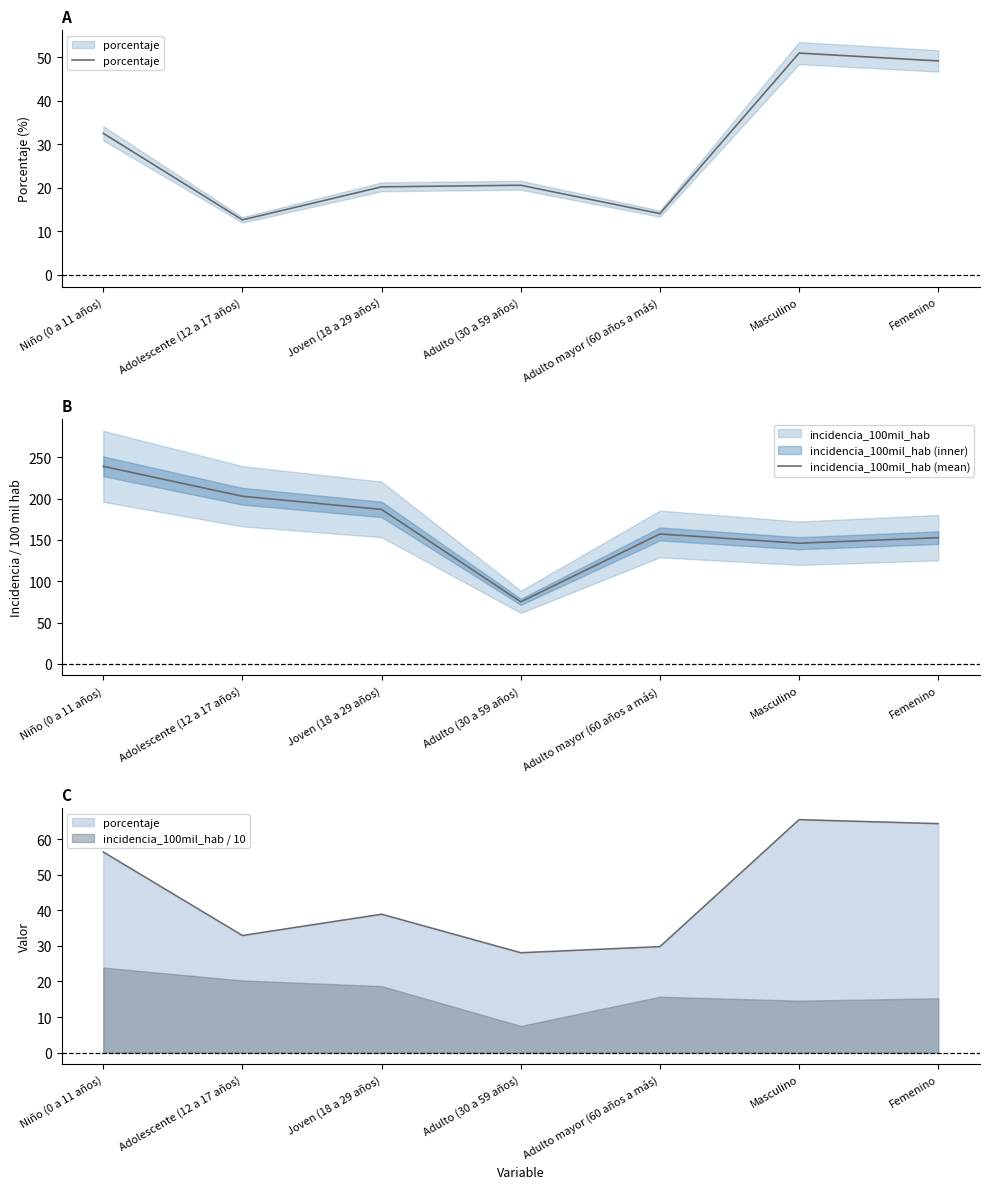

At which category does incidencia_100mil_hab (mean) reach its first local valley?

Adulto (30 a 59 años)